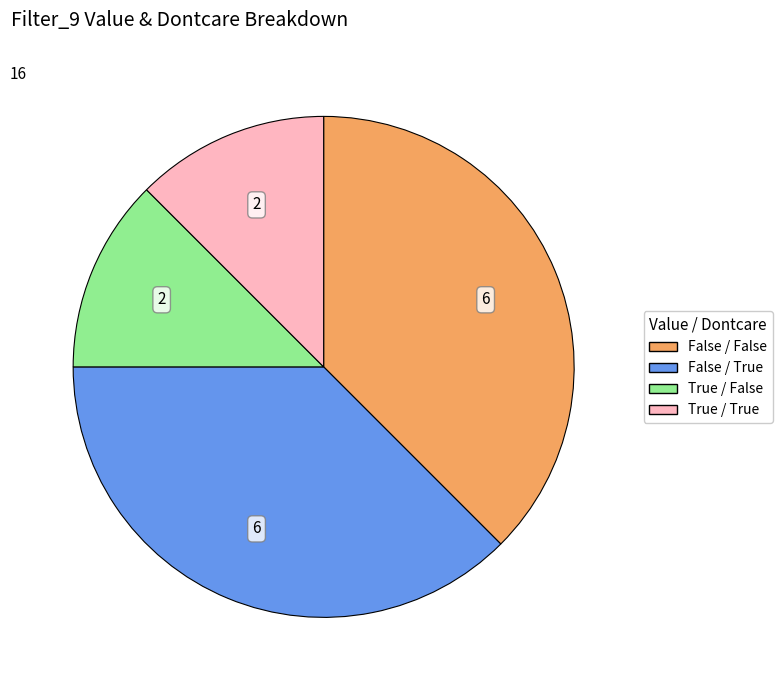

Does any single category account for the majority?

No